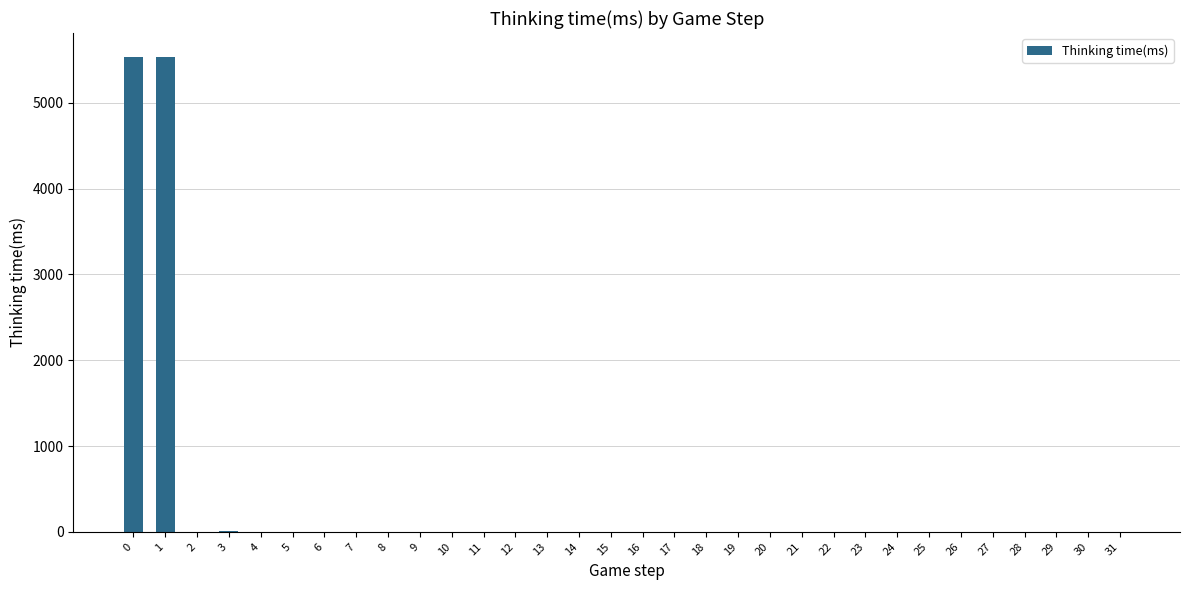

Is it true that the value at 7 is -3134?

False